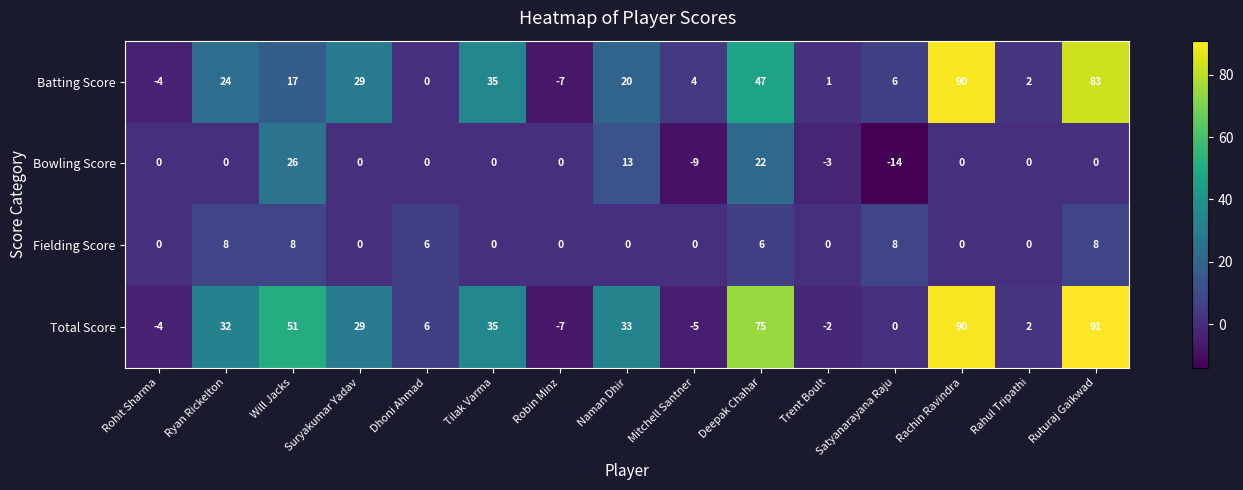

At how many categories does at least one series exceed 69?

3